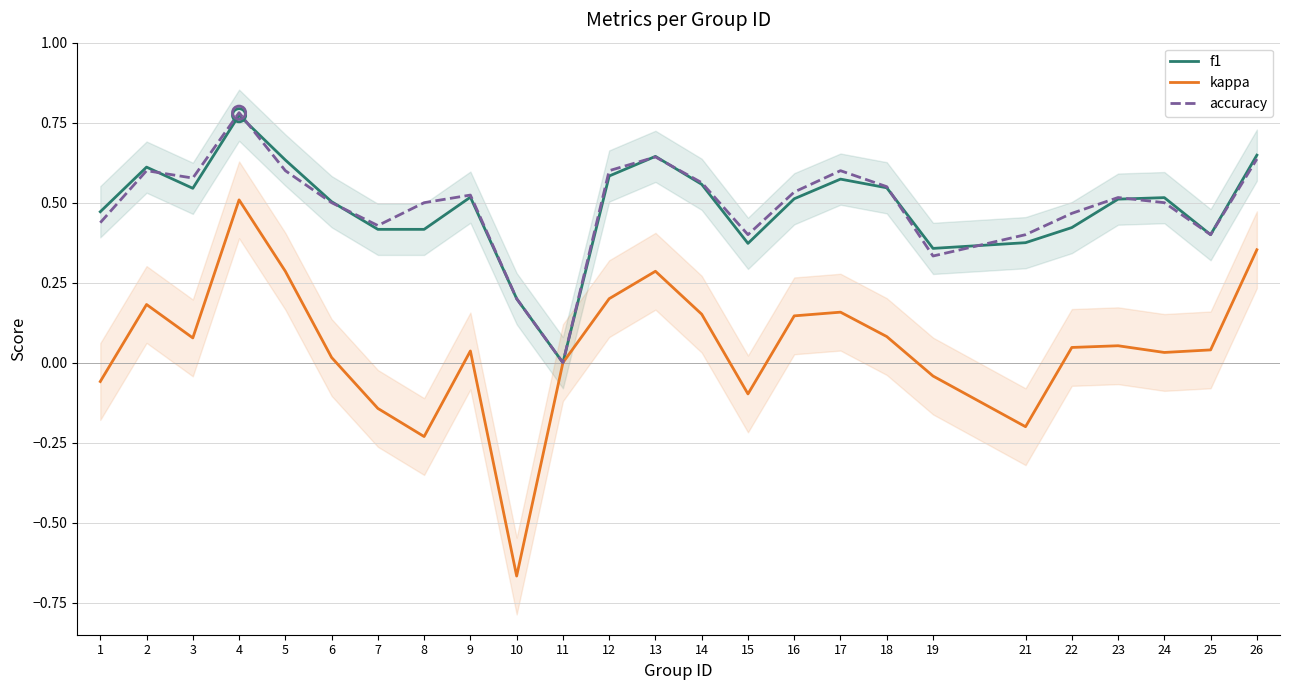

What is the total value across all series at 10?

-0.3